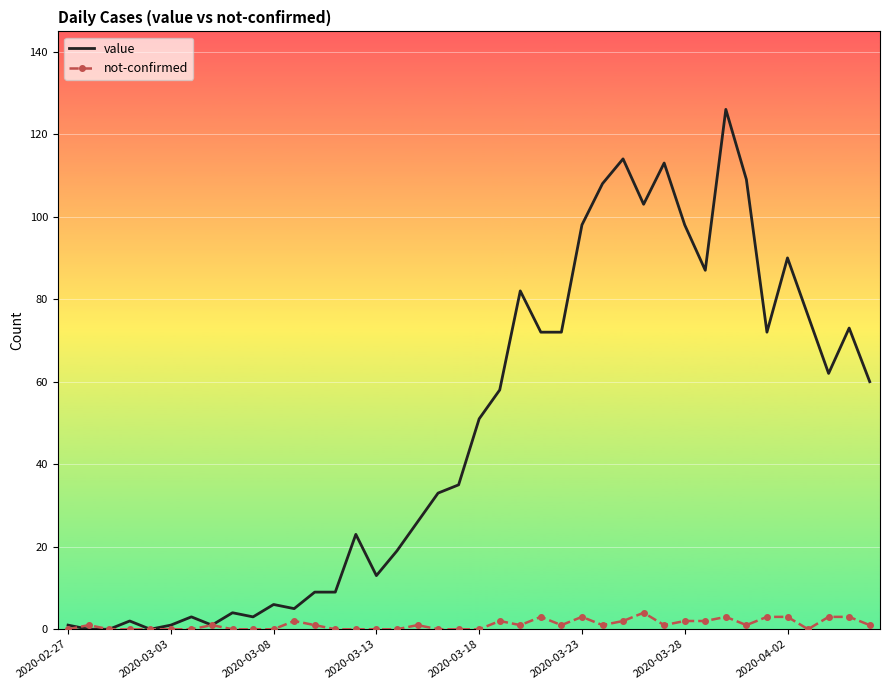

List the series in order of their peak value, lowest first.

not-confirmed, value